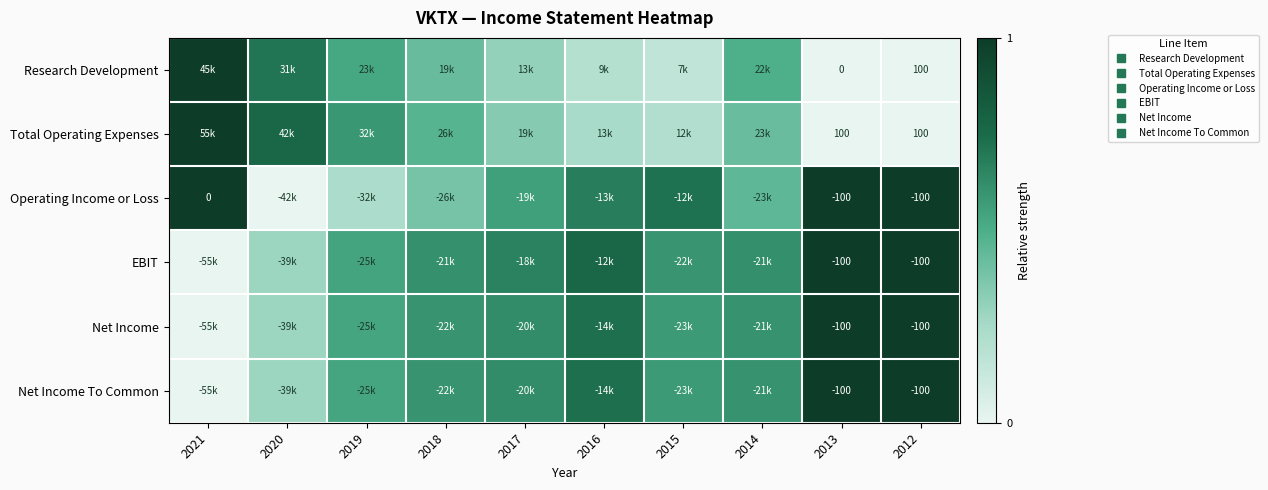

The EBIT series shows 0.5 at 2021. True or false?

False